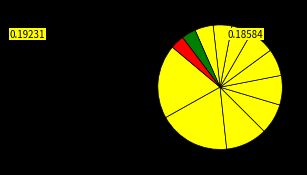

Which slice is the largest?

pc2.epk